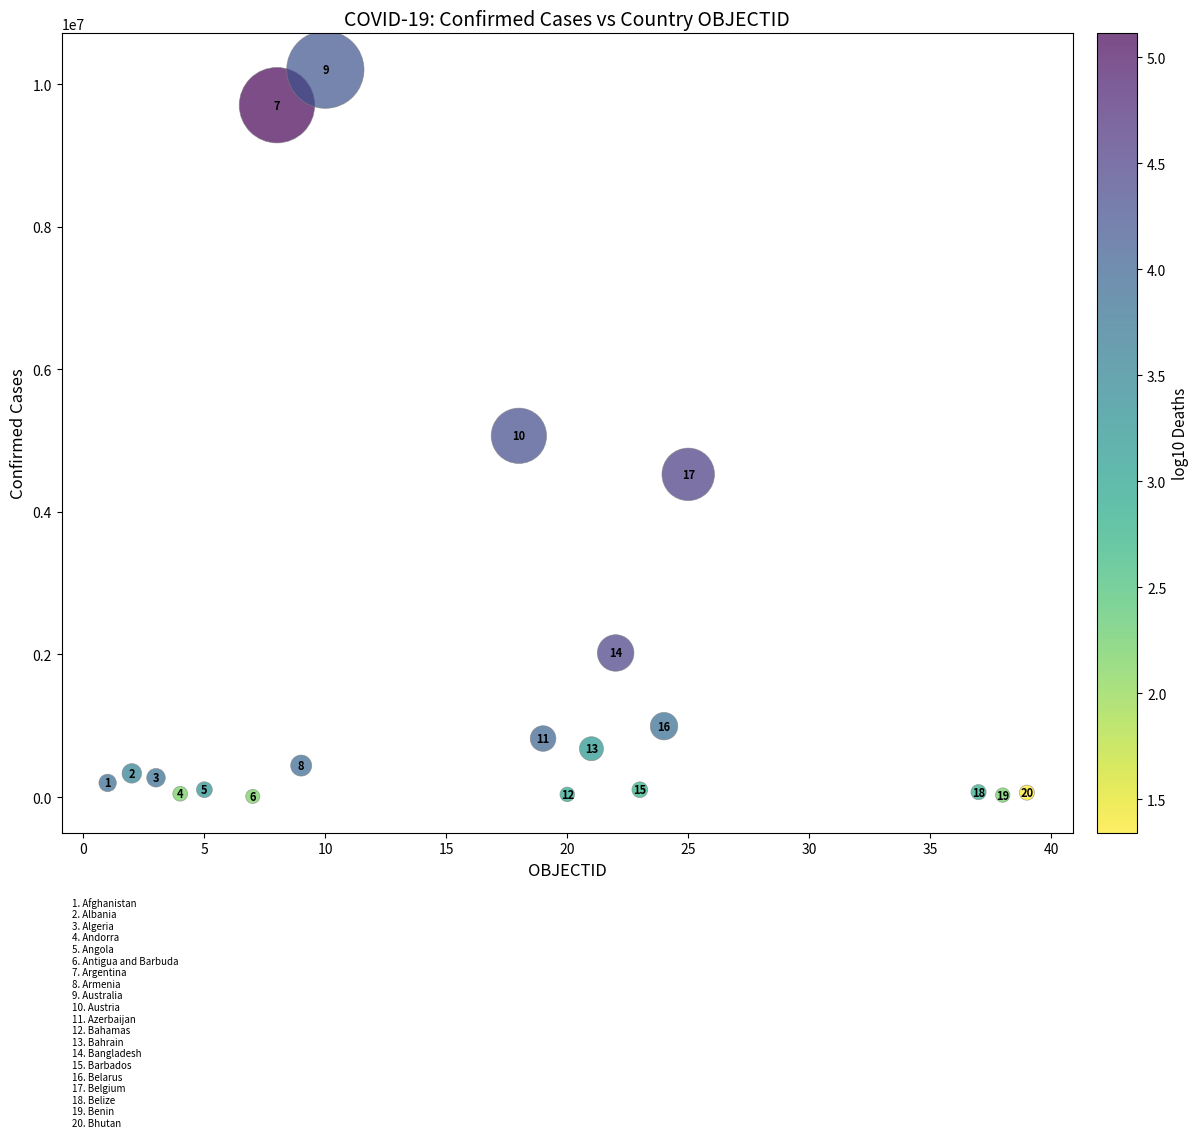

What Y value in the scatter plot is closest to 5105399?

5066790